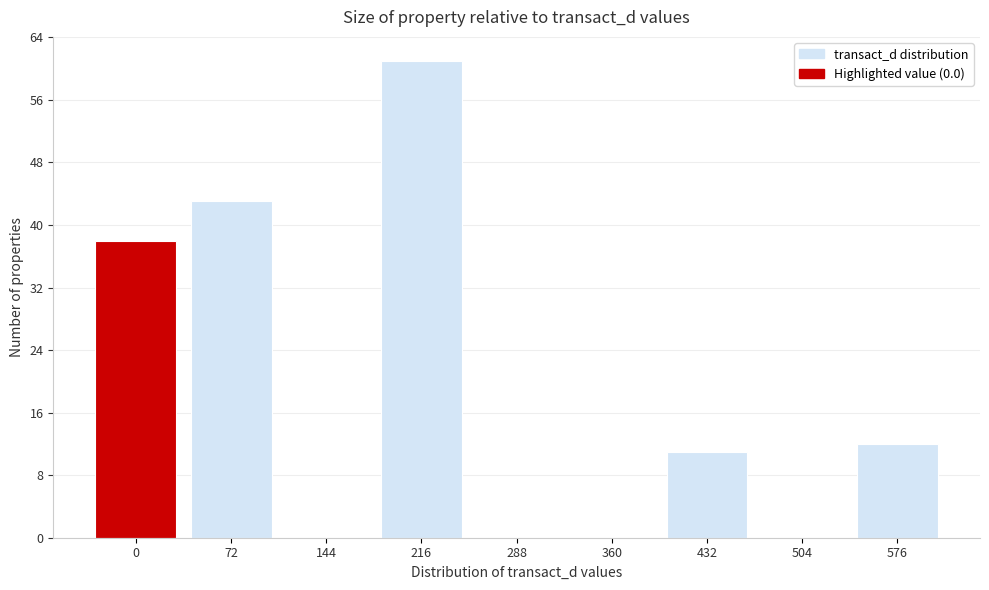

Reading left to right, transcribe all the data shown in this chart.

0=38	72=43	144=0	216=61	288=0	360=0	432=11	504=0	576=12